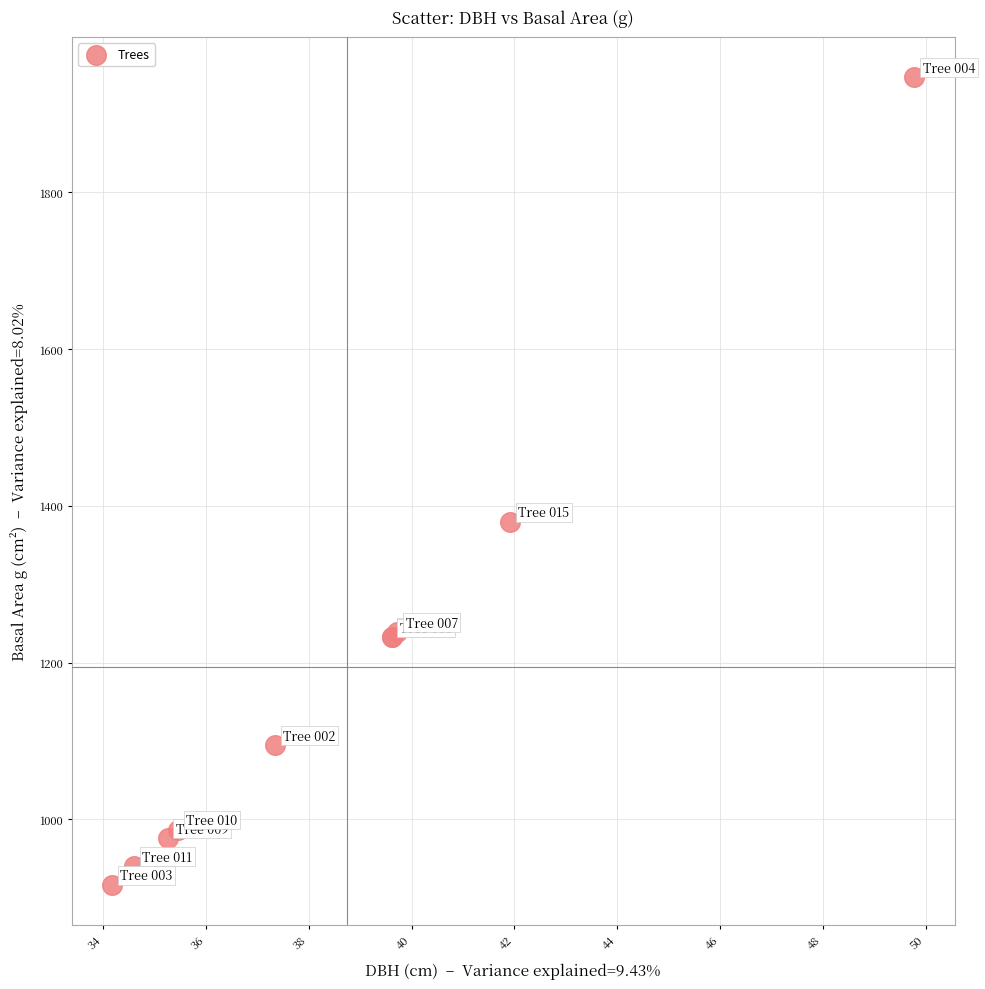

What Y value in the scatter plot is closest to 1431?

1379.7